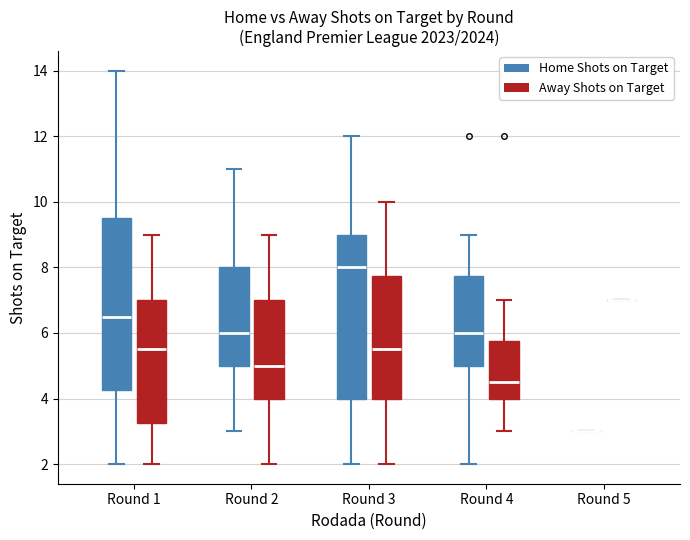

Reading left to right, read every box against the y-axis: the position of its median line, the range the box covers, and the ends of its whiskers. The values are not printed on the chart, so give them approximately, as read against the axis.

Round 1 (Home Shots on Target): median 6.6, box 4.2 to 9.6, whiskers 2.0 to 14.0
Round 1 (Away Shots on Target): median 5.6, box 3.2 to 7.0, whiskers 2.0 to 9.0
Round 2 (Home Shots on Target): median 6.0, box 5.0 to 8.0, whiskers 3.0 to 11.0
Round 2 (Away Shots on Target): median 5.0, box 4.0 to 7.0, whiskers 2.0 to 9.0
Round 3 (Home Shots on Target): median 8.0, box 4.0 to 9.0, whiskers 2.0 to 12.0
Round 3 (Away Shots on Target): median 5.6, box 4.0 to 7.8, whiskers 2.0 to 10.0
Round 4 (Home Shots on Target): median 6.0, box 5.0 to 7.8, whiskers 2.0 to 9.0
Round 4 (Away Shots on Target): median 4.6, box 4.0 to 5.8, whiskers 3.0 to 7.0
Round 5 (Home Shots on Target): box collapsed to a line at 3.0, whiskers 3.0 to 3.0
Round 5 (Away Shots on Target): box collapsed to a line at 7.0, whiskers 7.0 to 7.0